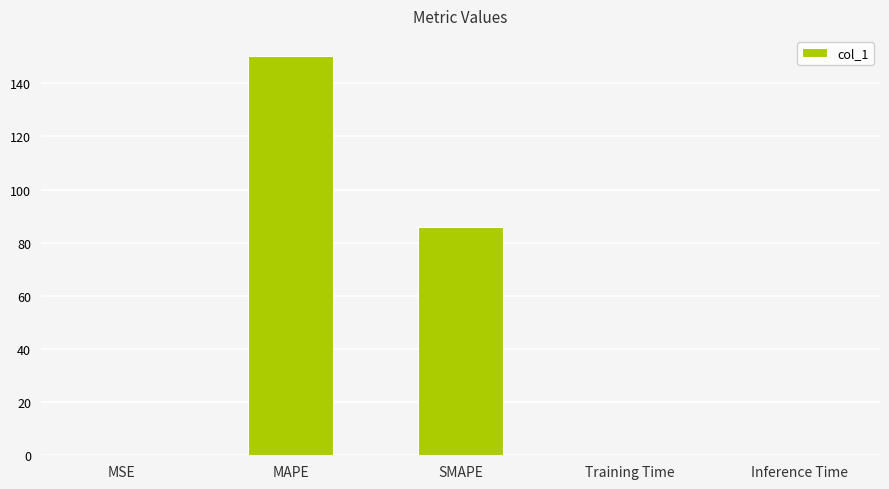

What is the difference between the values at MAPE and MSE?

150.3